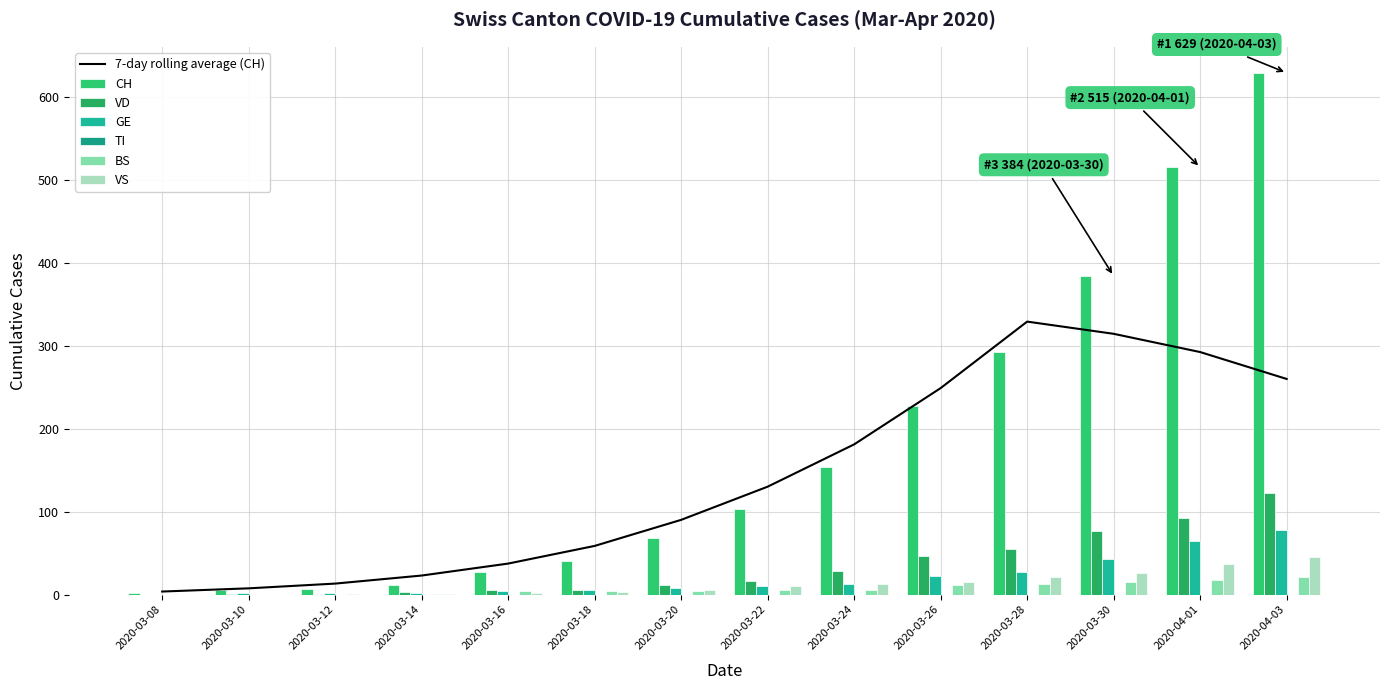

Between 2020-03-12 and 2020-03-28, which series saw the biggest shift?

CH